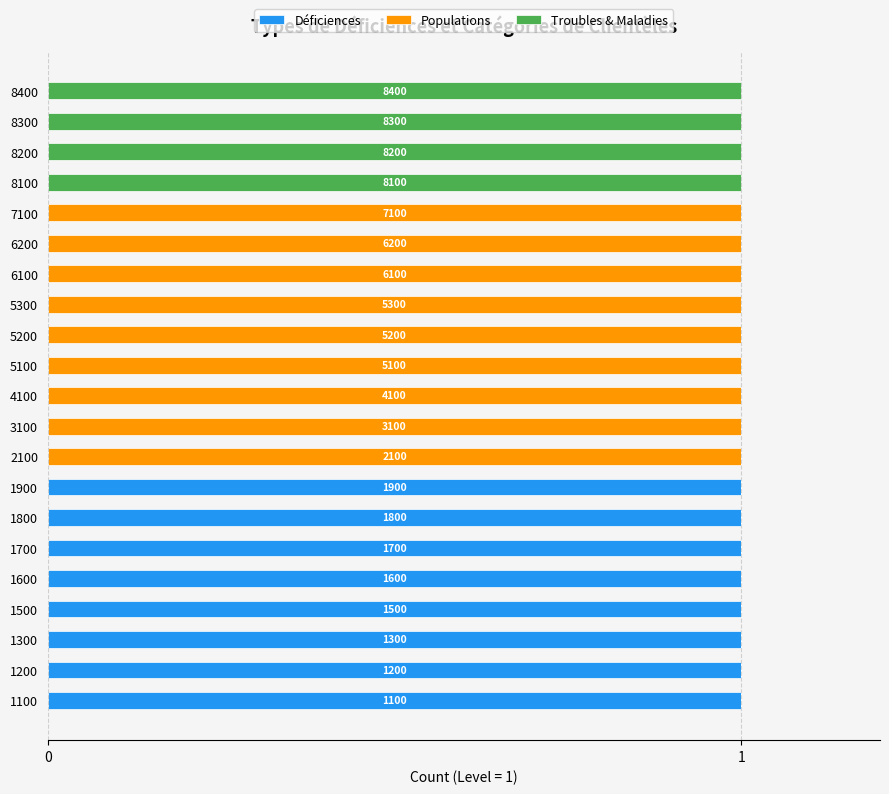

What is the sum of all Déficiences values?

8